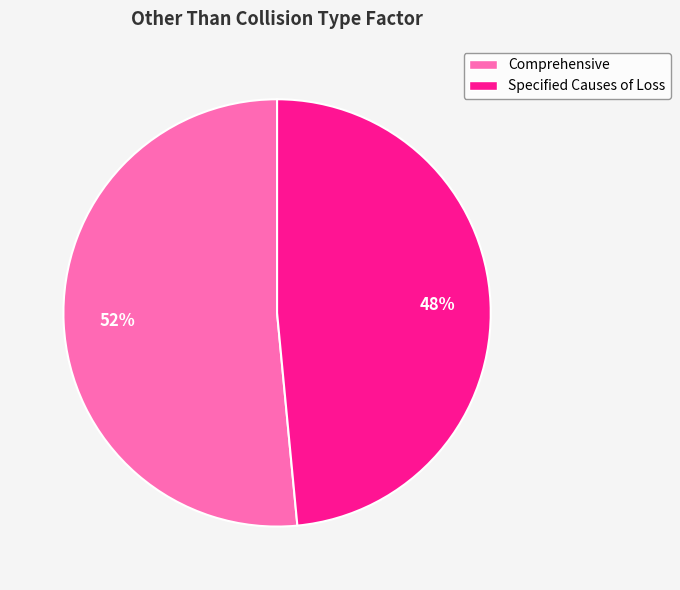

To the nearest percent, what is the average slice percentage?

50%